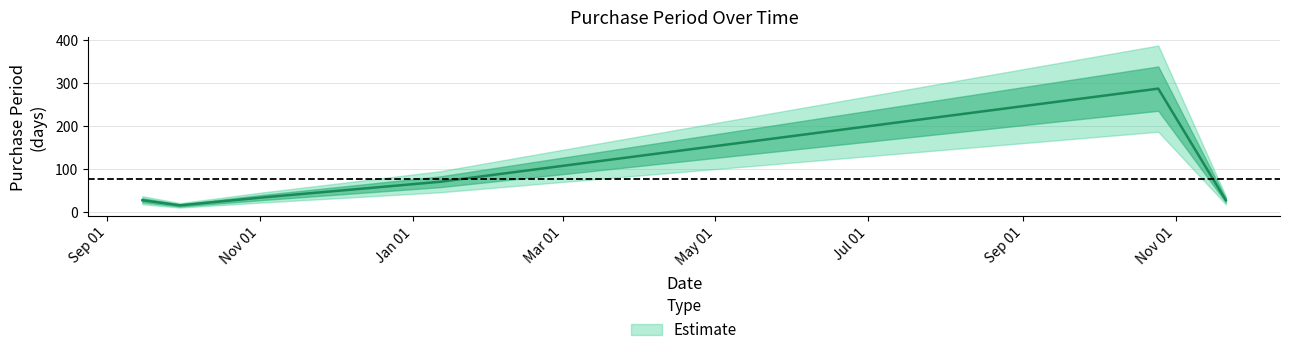

List the labels in order of value, smallest first.

2015-09-30, 2015-09-15, 2016-11-21, 2015-11-03, 2016-01-12, 2016-10-25